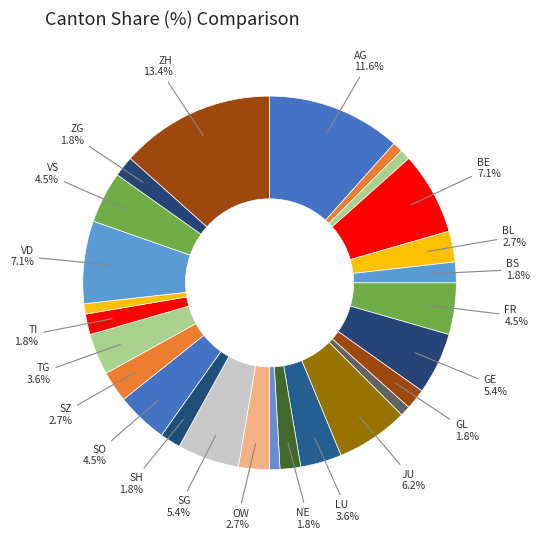

Count the number of slices in the pie.

26